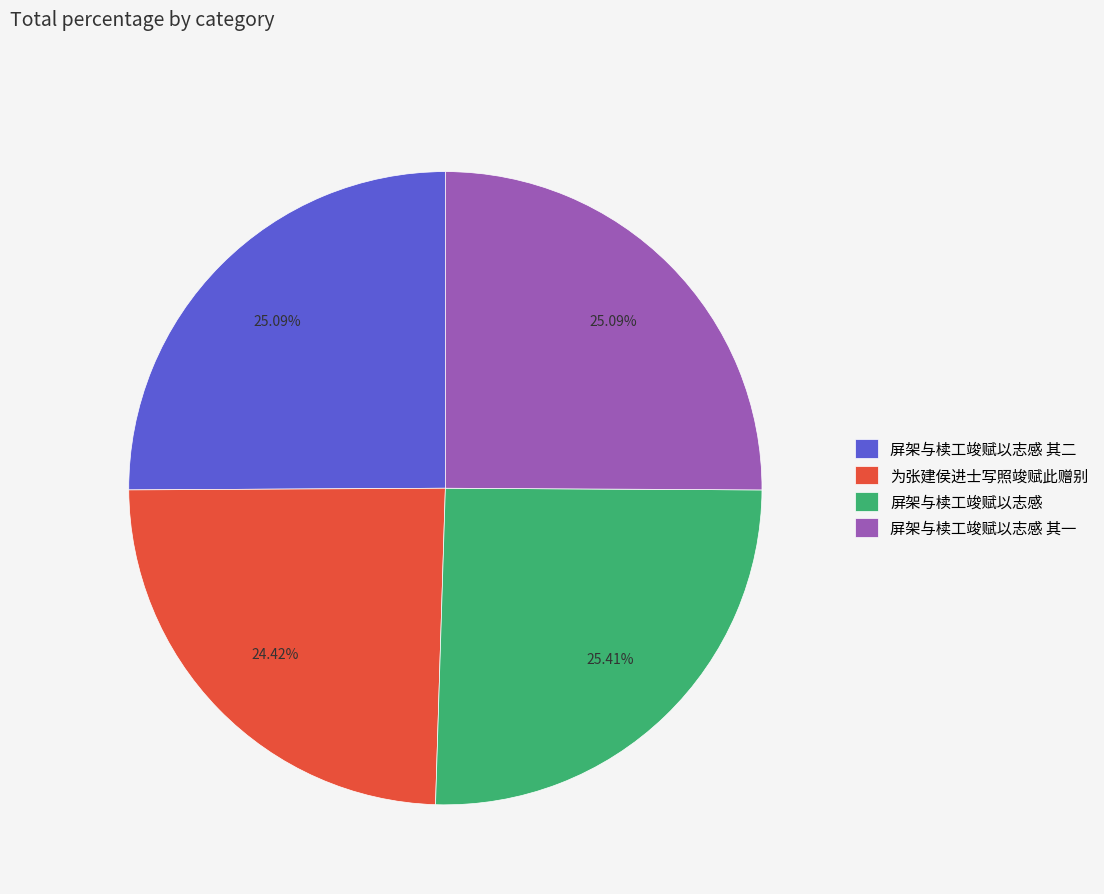

To the nearest percent, what is the combined percentage of 屏架与椟工竣赋以志感 其一 and 屏架与椟工竣赋以志感 其二?

50%